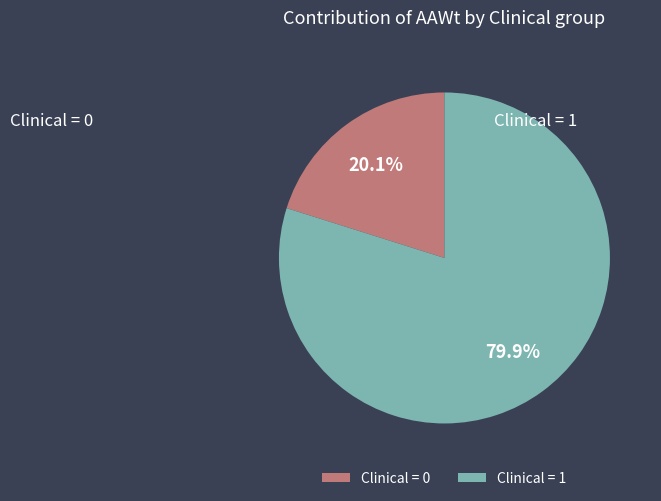

Which category accounts for the majority?

Clinical = 1